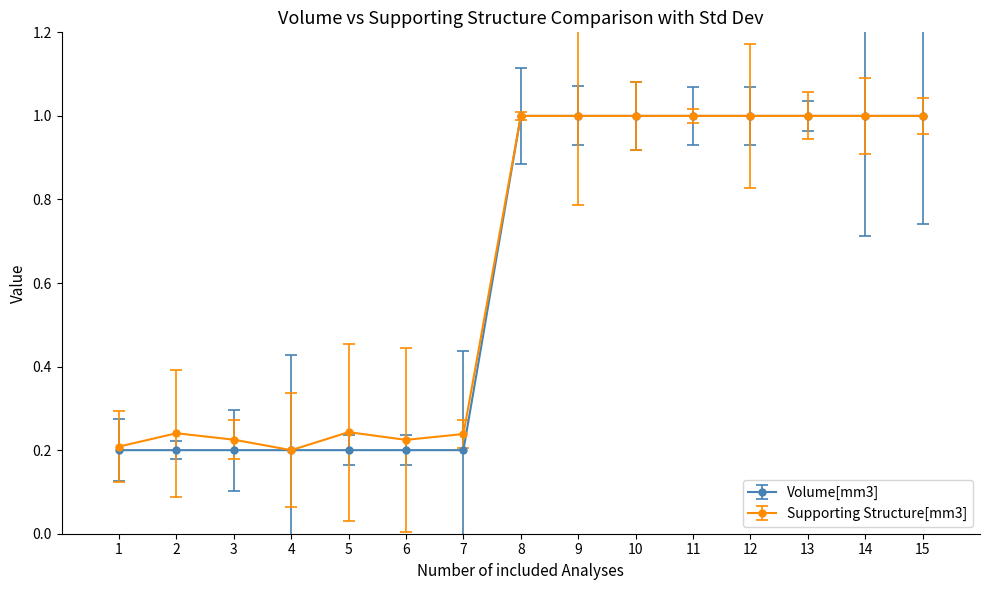

At how many categories does at least one series exceed 0?

15